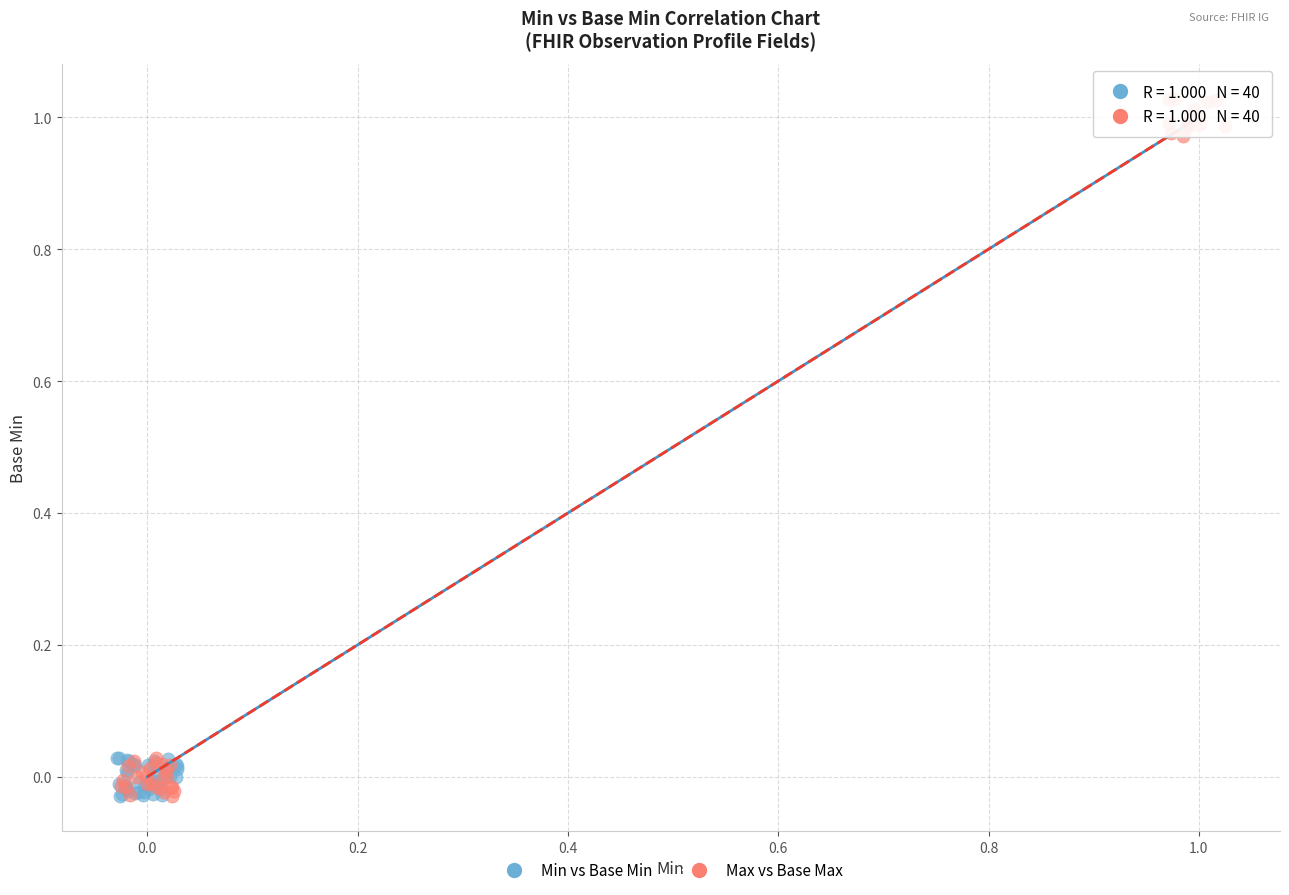

What are all the series names shown in the legend?

Min vs Base Min, Max vs Base Max